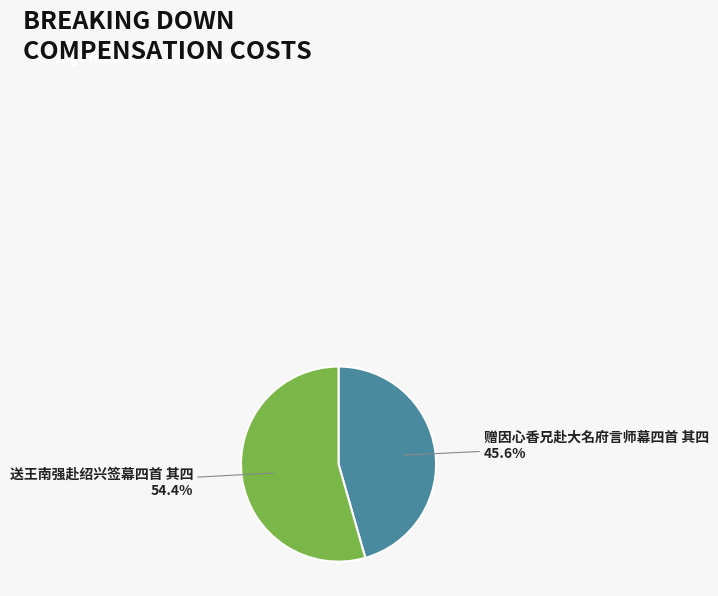

Is there a majority slice in this chart?

Yes